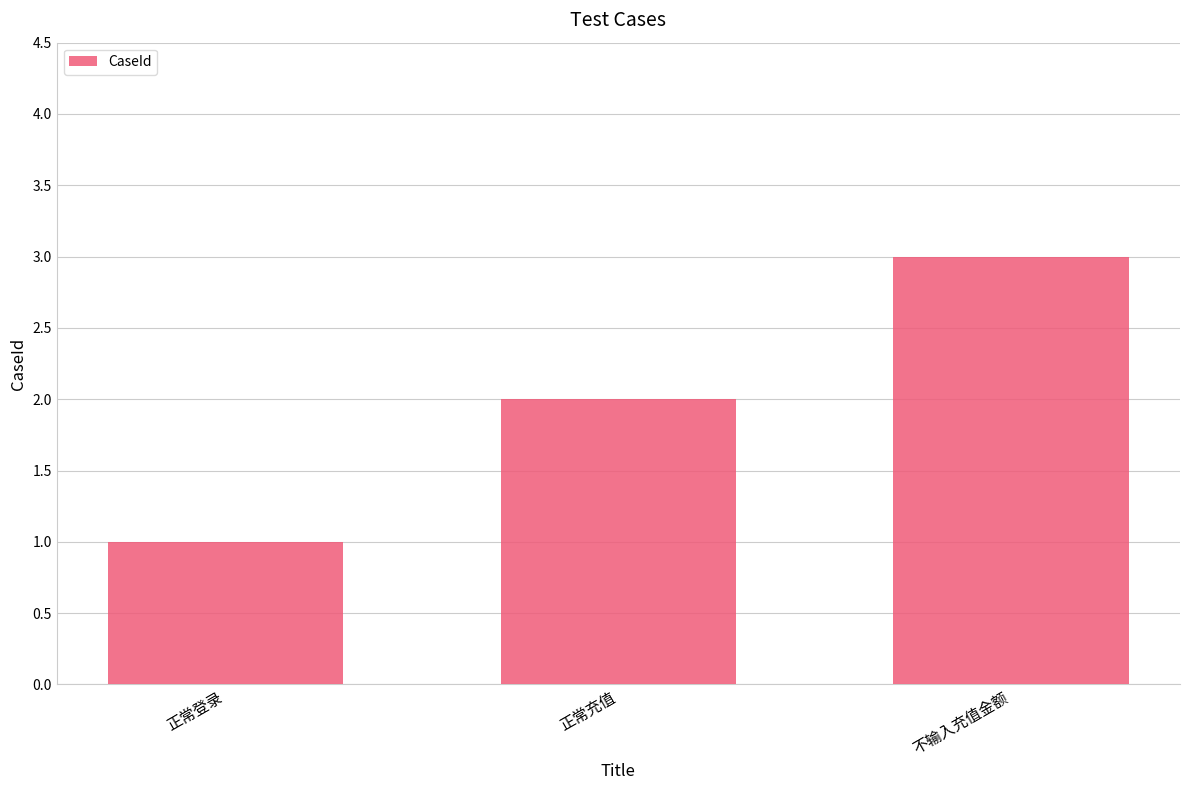

How many data points are less than 2?

1